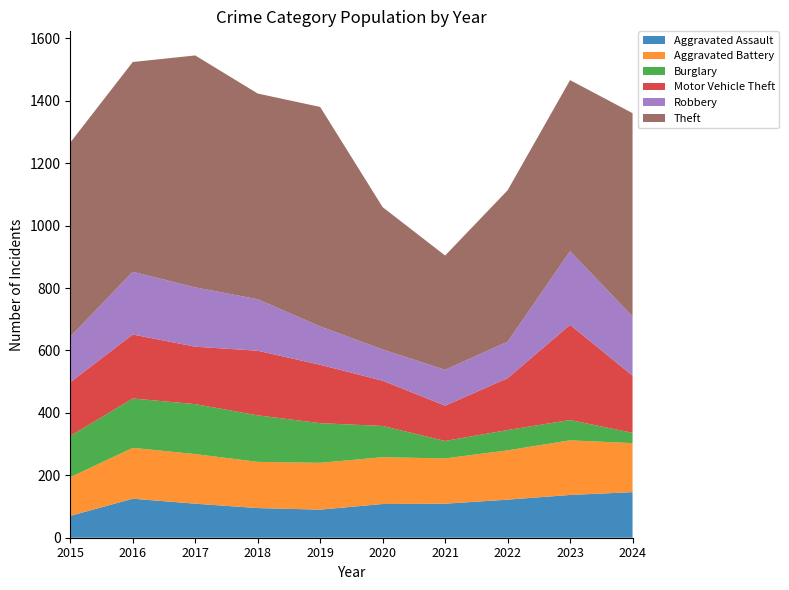

Reading left to right, what are all the values shown in this chart?

Aggravated Assault: 2015=70	2016=125	2017=109	2018=95	2019=90	2020=108	2021=109	2022=122	2023=137	2024=146
Aggravated Battery: 2015=124	2016=163	2017=159	2018=148	2019=150	2020=150	2021=145	2022=158	2023=175	2024=157
Burglary: 2015=132	2016=158	2017=160	2018=149	2019=127	2020=100	2021=56	2022=65	2023=65	2024=33
Motor Vehicle Theft: 2015=172	2016=205	2017=184	2018=207	2019=187	2020=145	2021=113	2022=166	2023=305	2024=183
Robbery: 2015=146	2016=201	2017=190	2018=165	2019=123	2020=100	2021=115	2022=117	2023=236	2024=190
Theft: 2015=622	2016=672	2017=743	2018=659	2019=703	2020=456	2021=366	2022=485	2023=548	2024=651